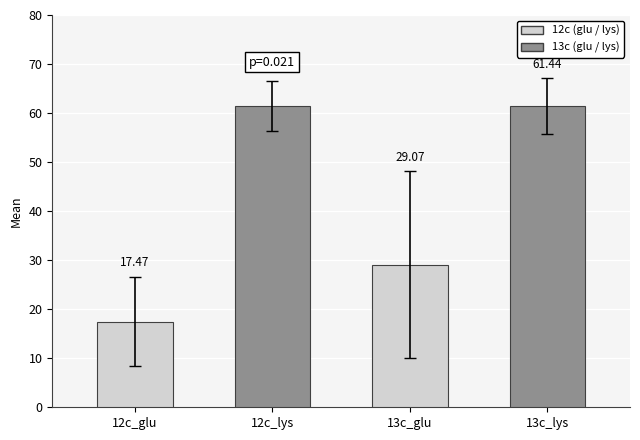

Reading right to left, transcribe all the data shown in this chart.

Mean: 61.4	29.1	61.4	17.5
SE mean: 2.4	8.3	2.3	4.2